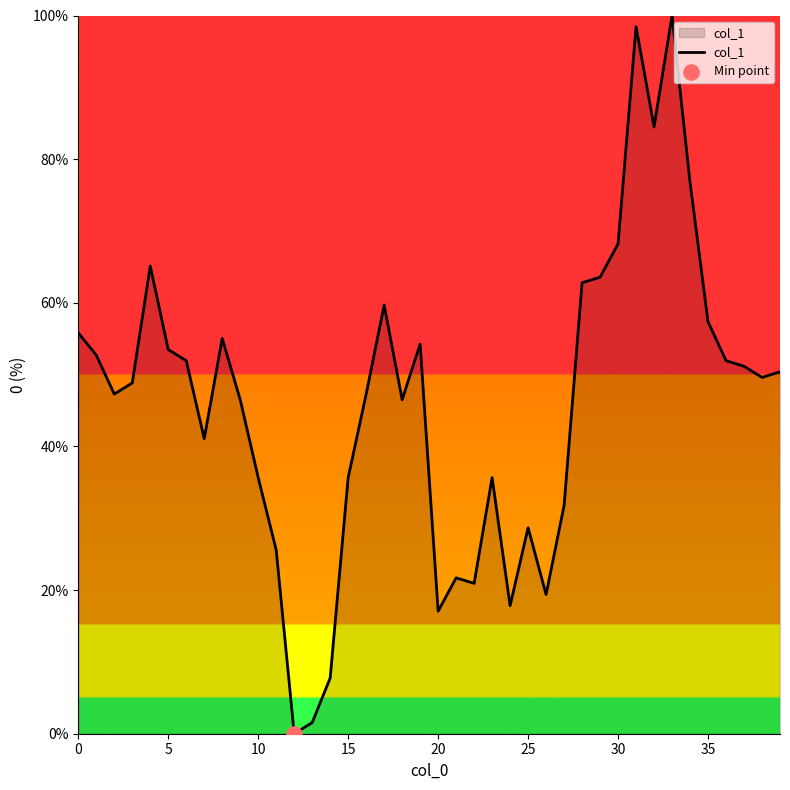

What is the greatest value displayed?

100.0